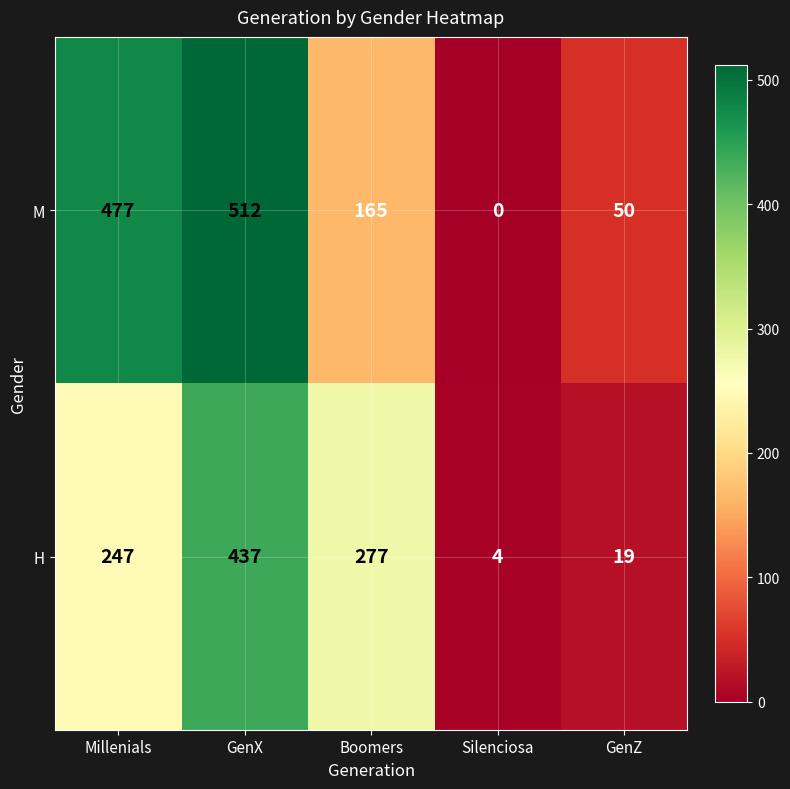

At GenX, list the series in order from smallest to largest.

H, M